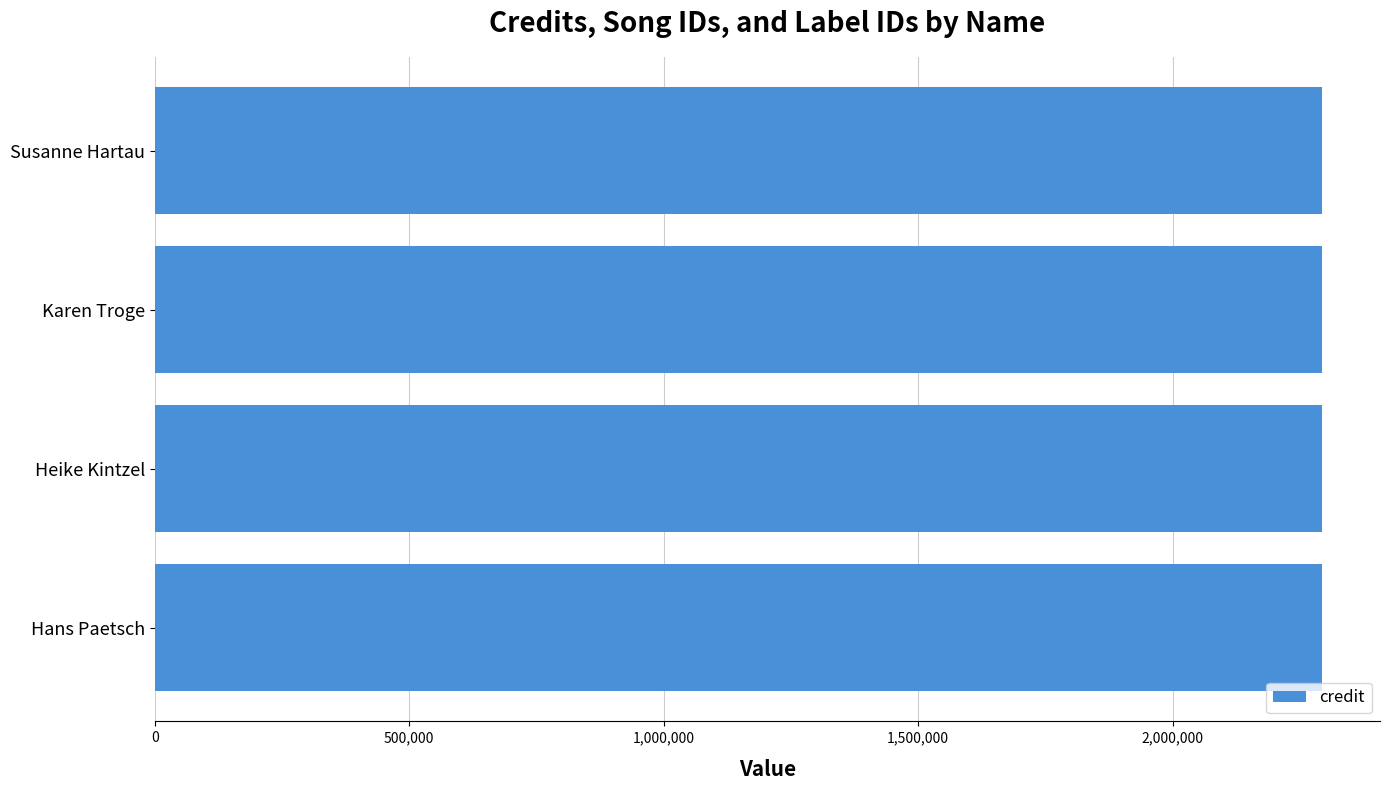

At which label is songid closest to 2043353?

Hans Paetsch